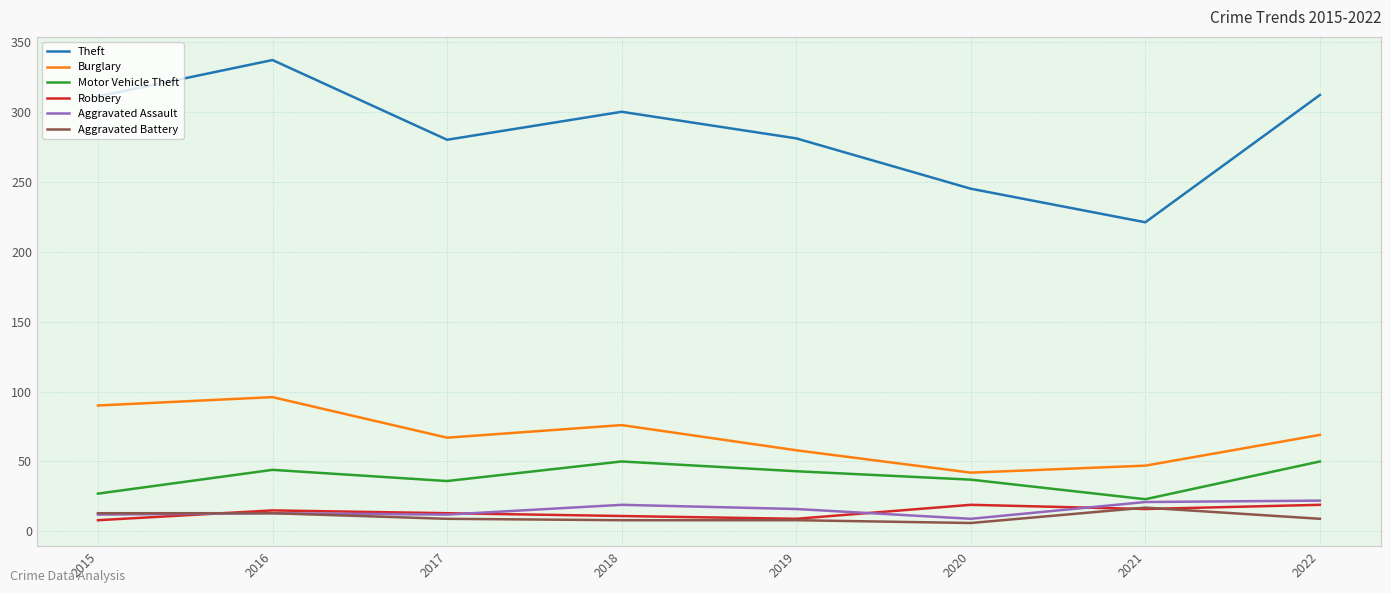

Which series has the widest spread of values?

Theft